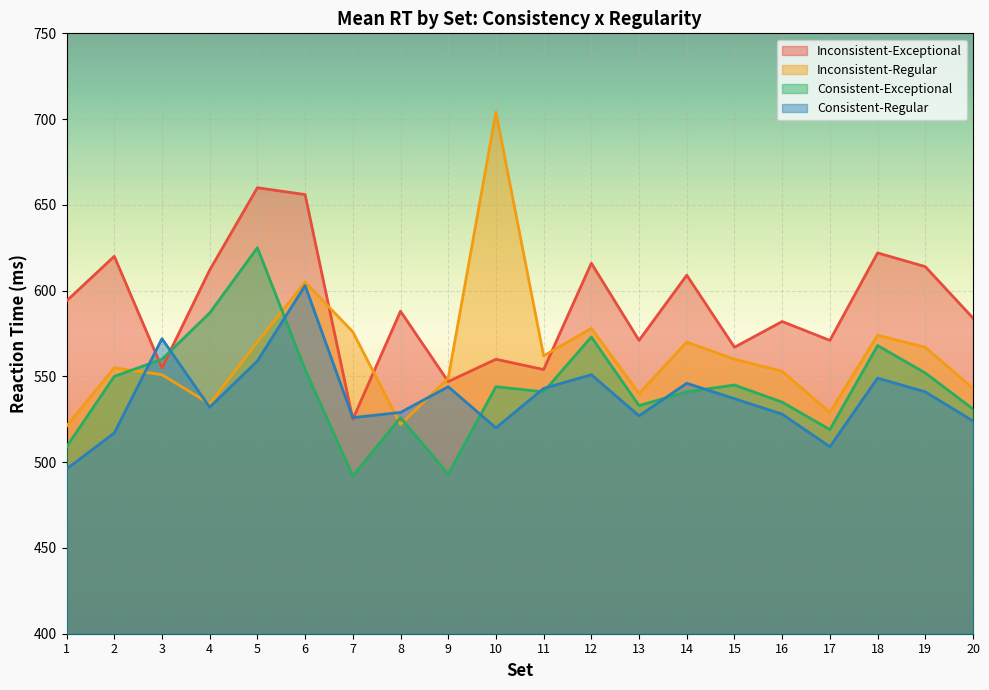

Between which two adjacent categories do Consistent-Exceptional and Inconsistent-Regular first intersect?

2 and 3